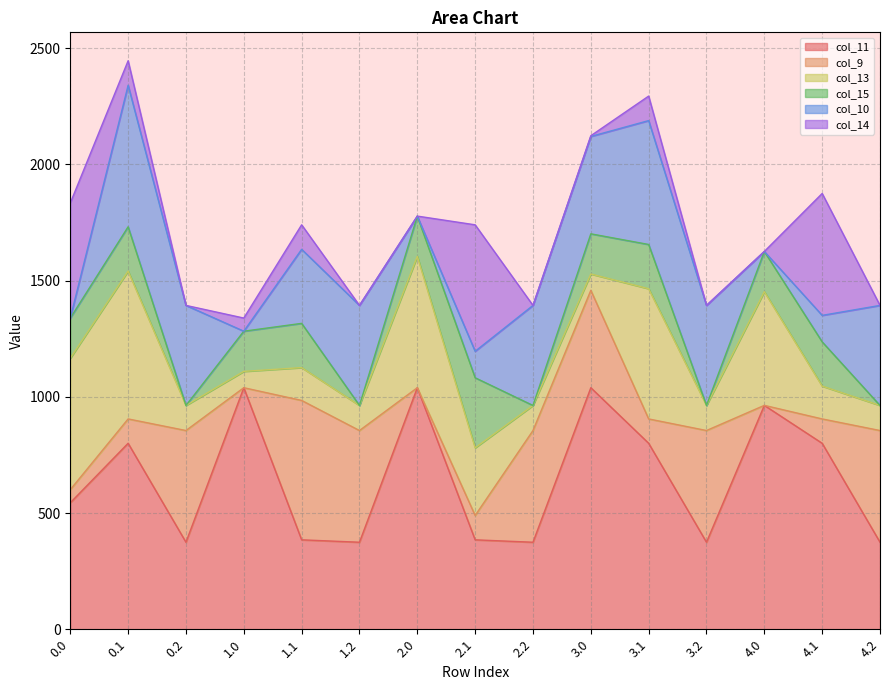

True or false: col_14 and col_11 cross at least once.

True